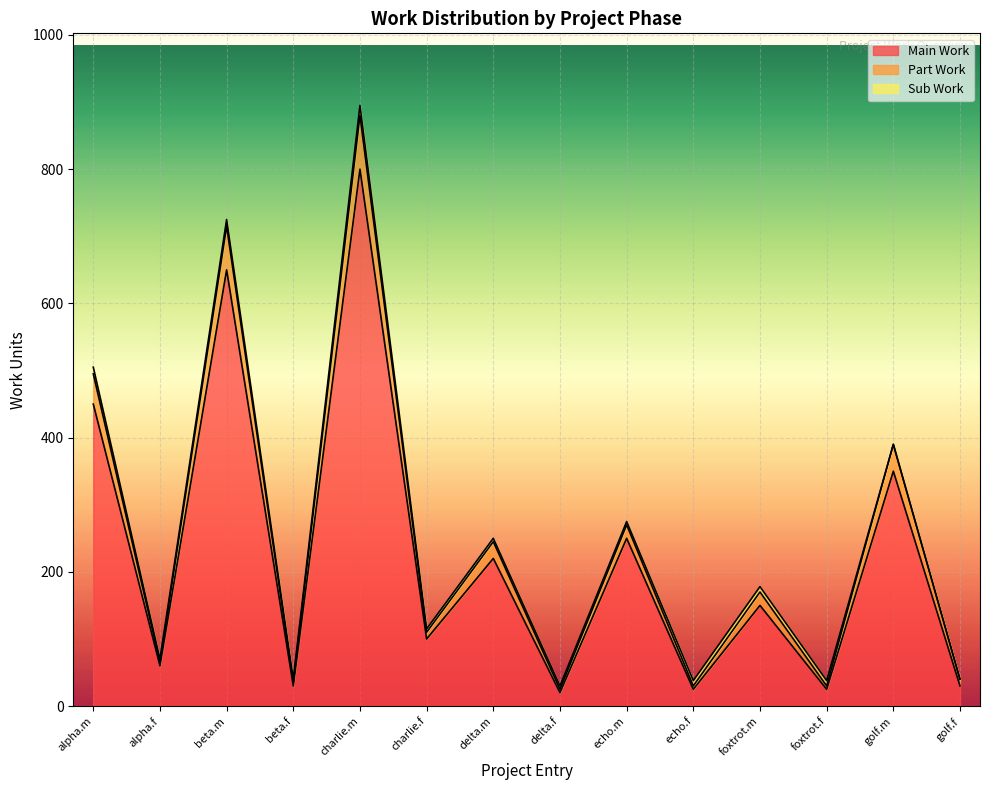

How many lines are shown in the chart?

3